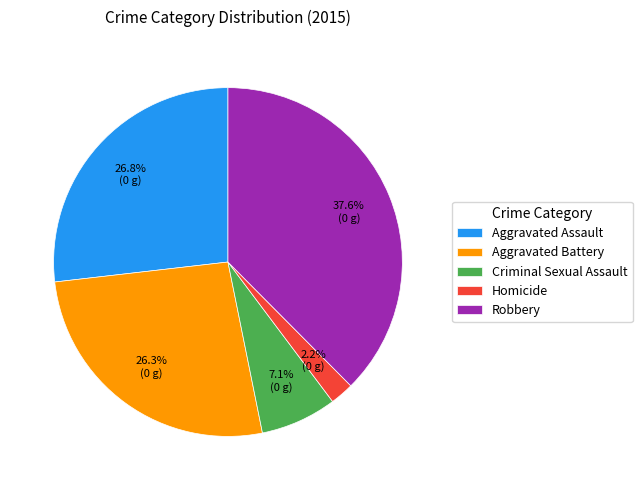

What portion of the pie excludes Aggravated Assault?

73.2%